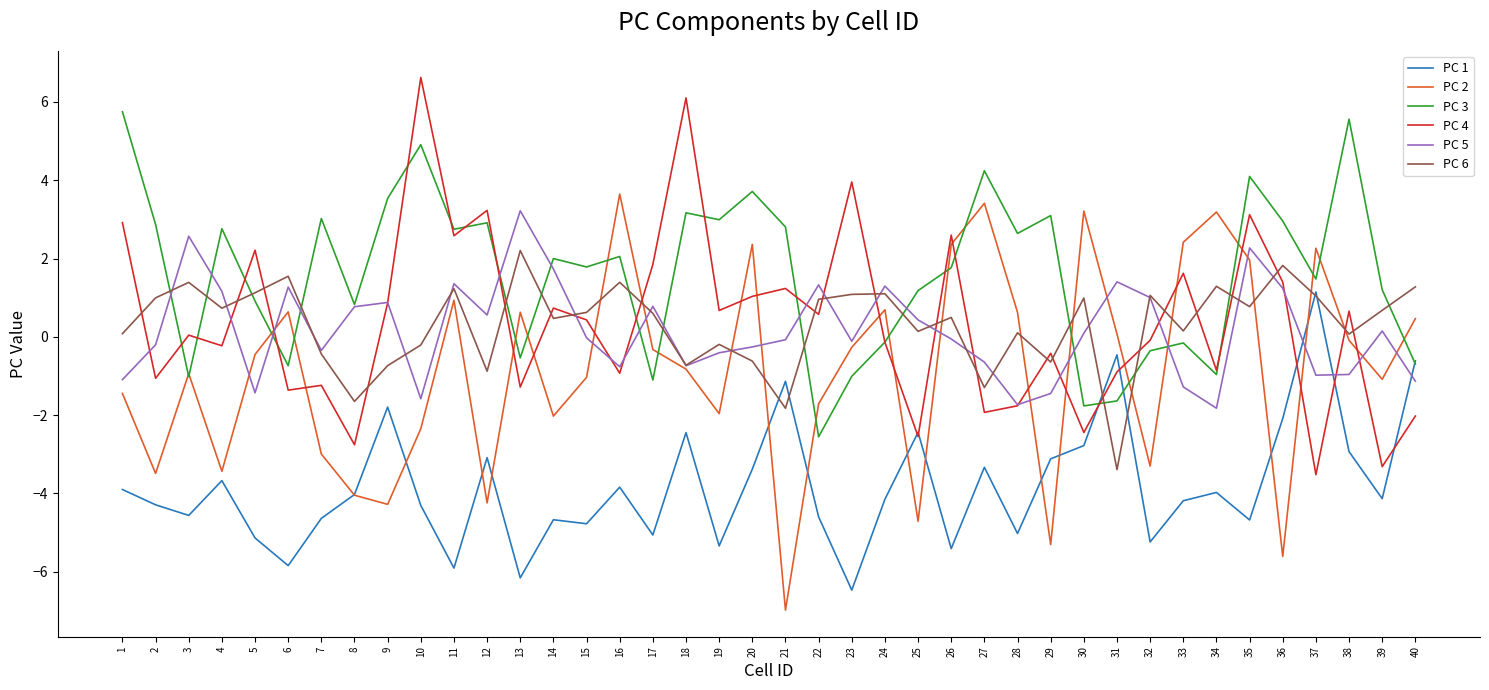

What is the spread (max minus min) of values at 26?

8.0